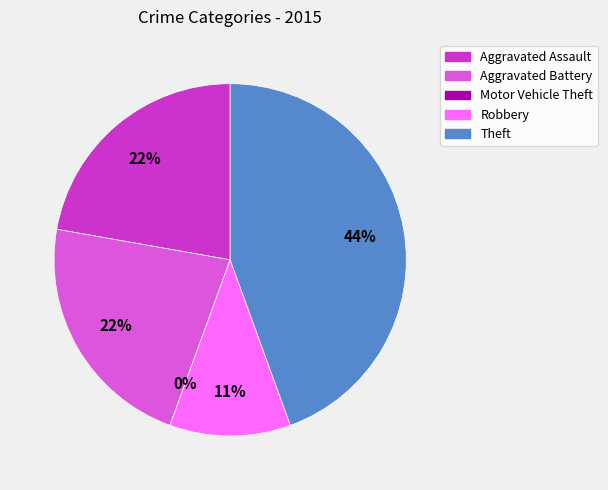

To the nearest percent, what is the average slice percentage?

20%